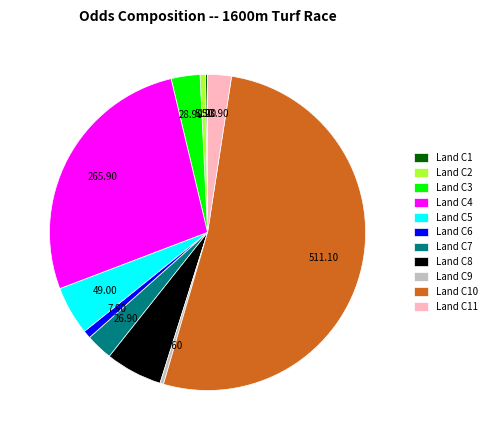

What is the ratio of the value at Land C9 to the value at Land C2?

0.7